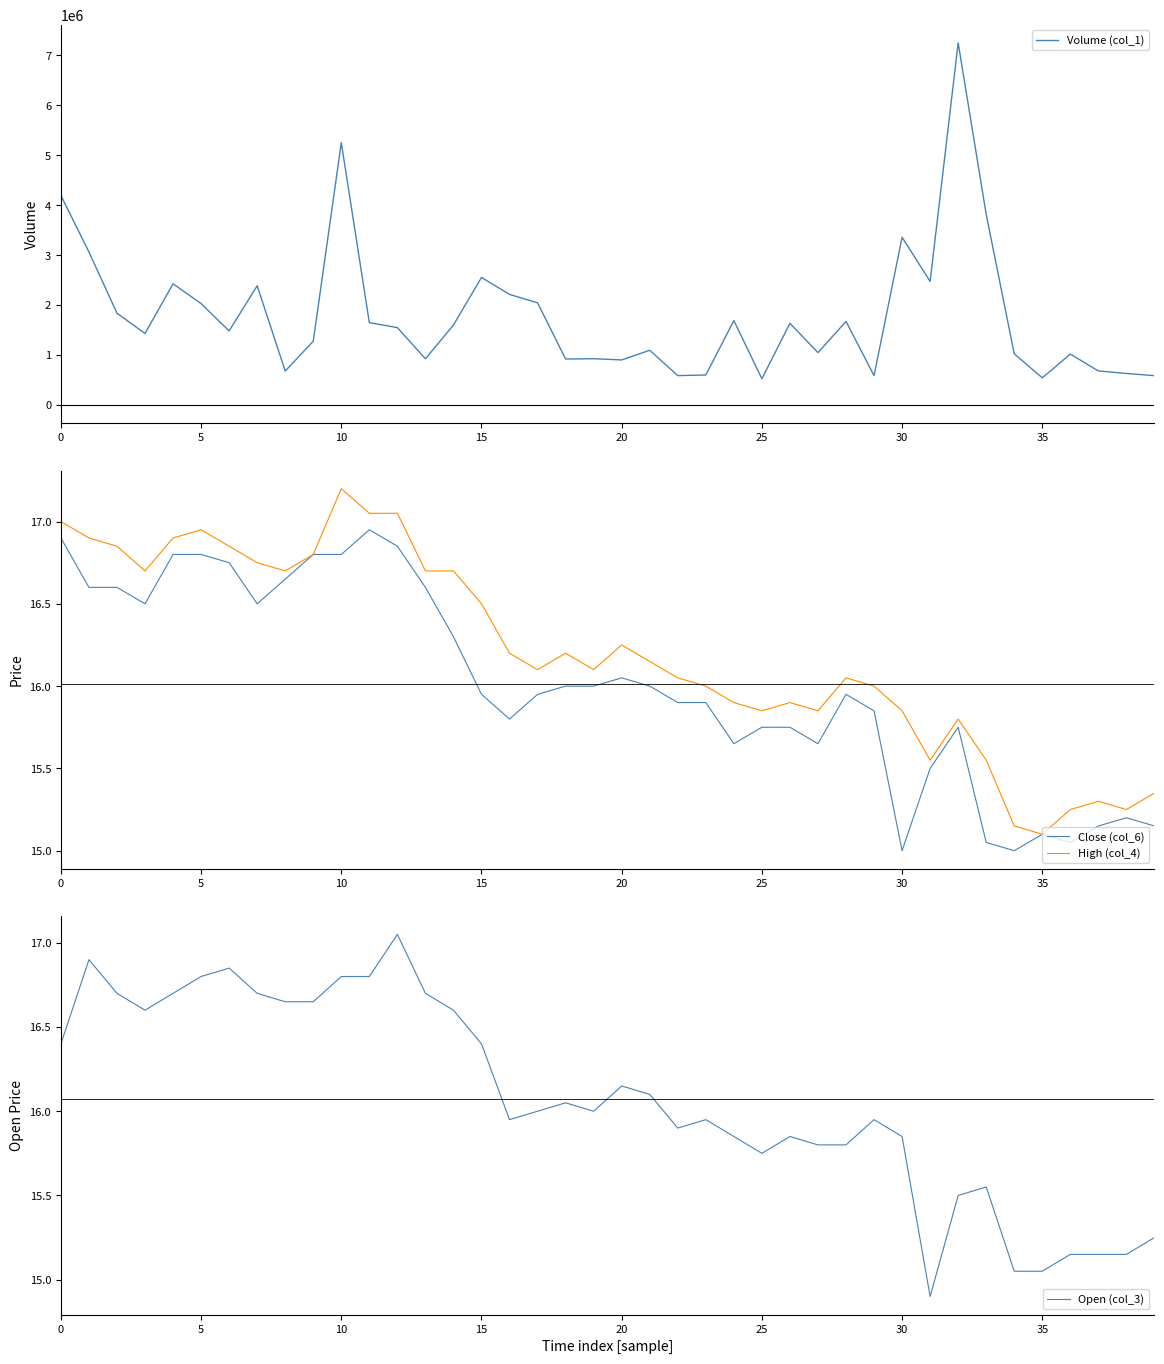

True or false: Close (col_6) and Volume (col_1) cross at least once.

False